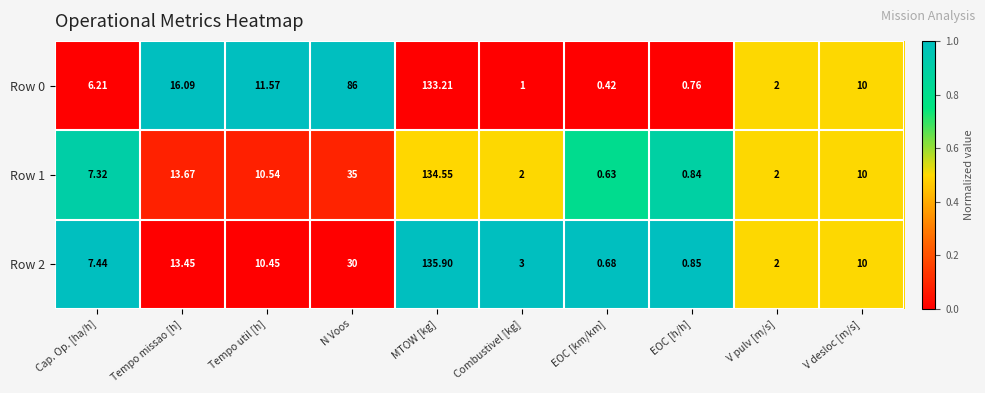

Is the value of Row 0 at Combustivel [kg] greater than the value of Row 2 at V pulv [m/s]?

No